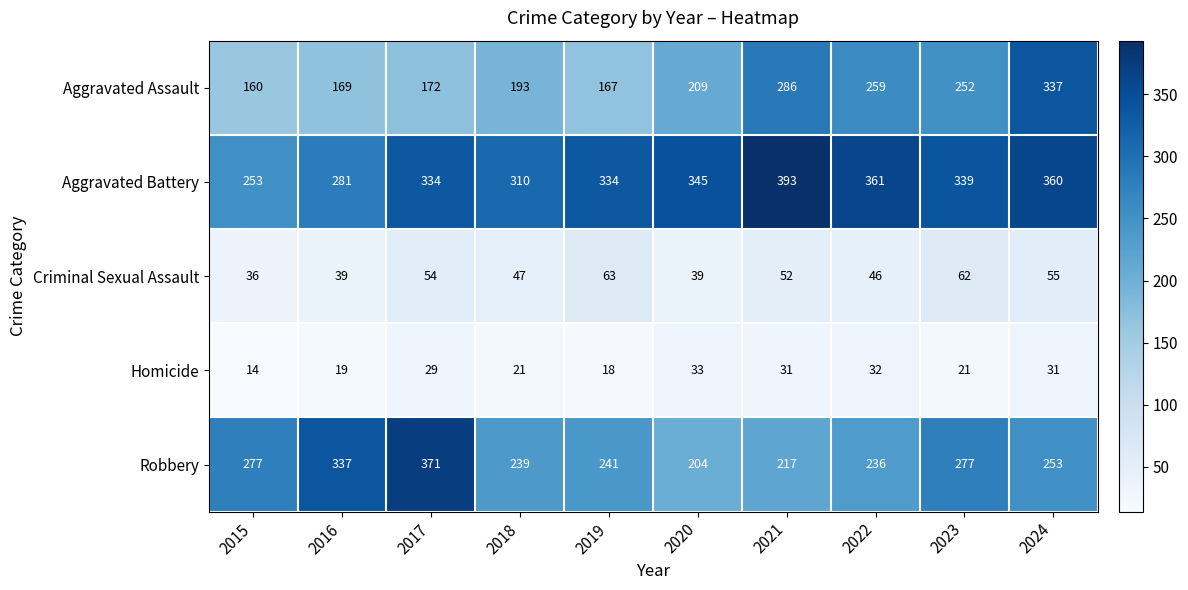

At which category does the chart reach its minimum across all series?

2015